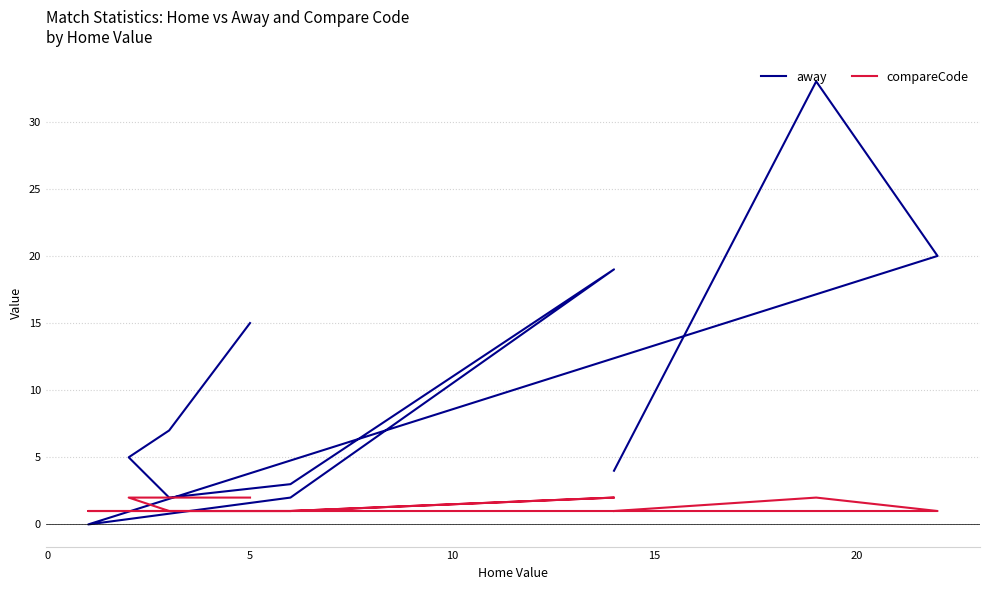

Rank the series by their maximum value, from lowest to highest.

compareCode, away